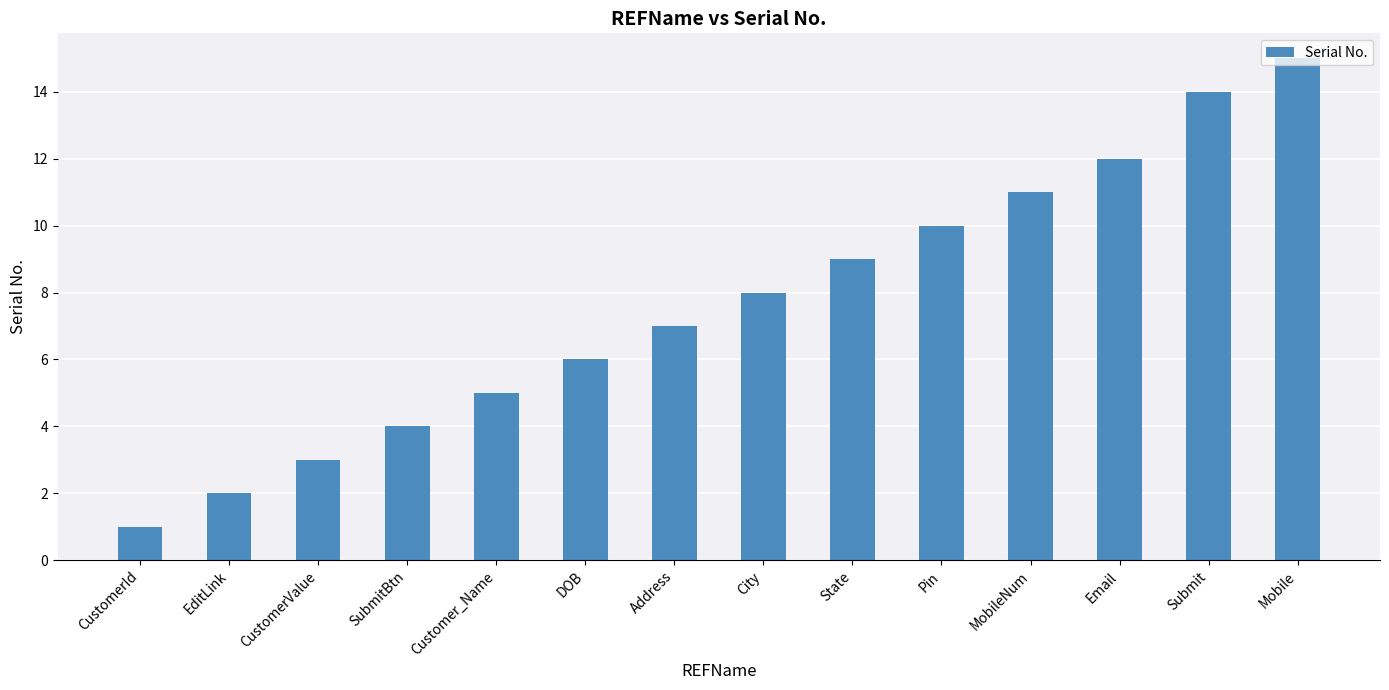

What position from the left is City?

8